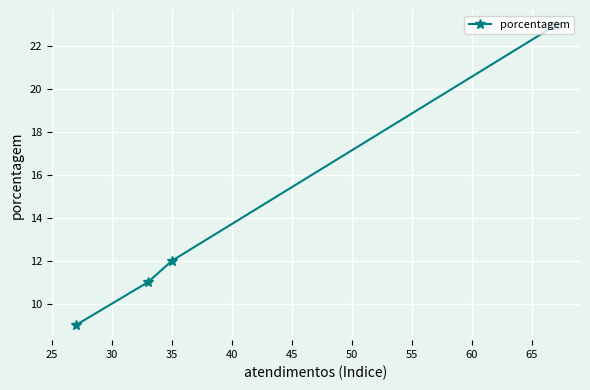

What is the smallest value displayed?

9